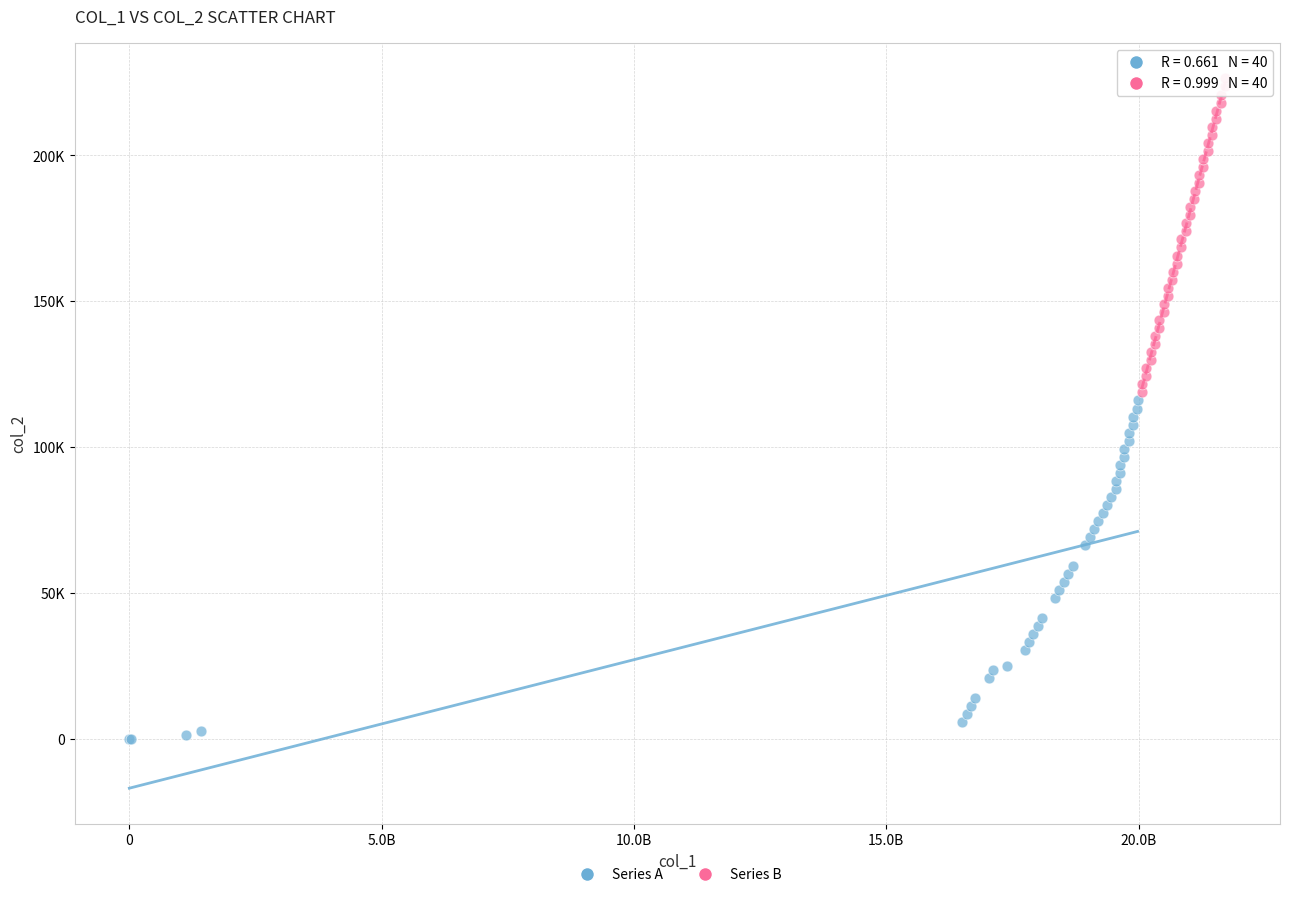

Which series has the largest Y range (max minus min)?

Series A